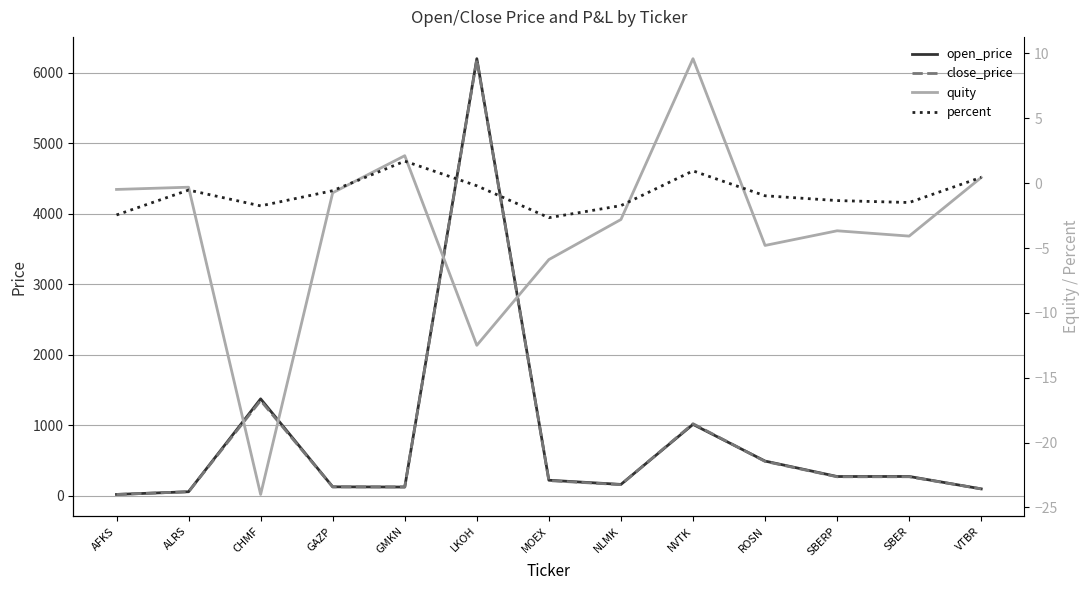

The value of open_price at ROSN is 492.9. True or false?

True